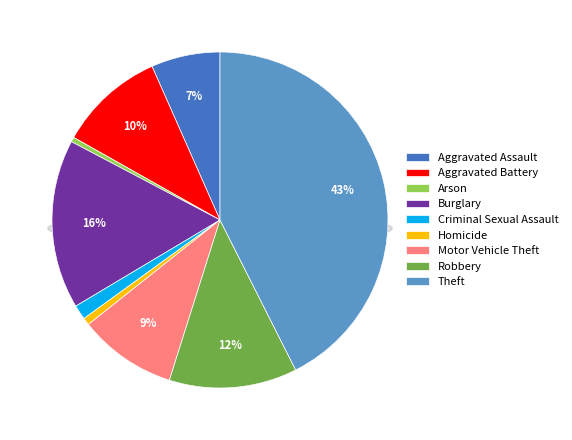

What percentage is the Aggravated Battery slice, to the nearest percent?

10%